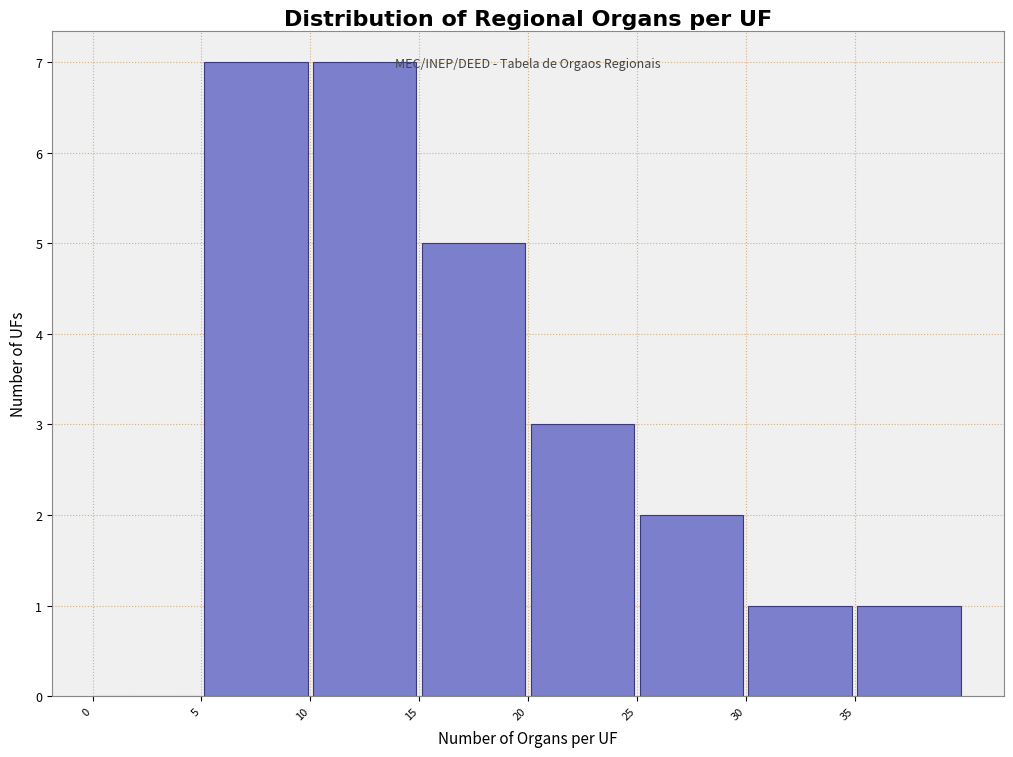

How tall is the bar that spans 5 to 10 on the x-axis? The values are not printed on the chart, so give them approximately, as read against the axis.

7